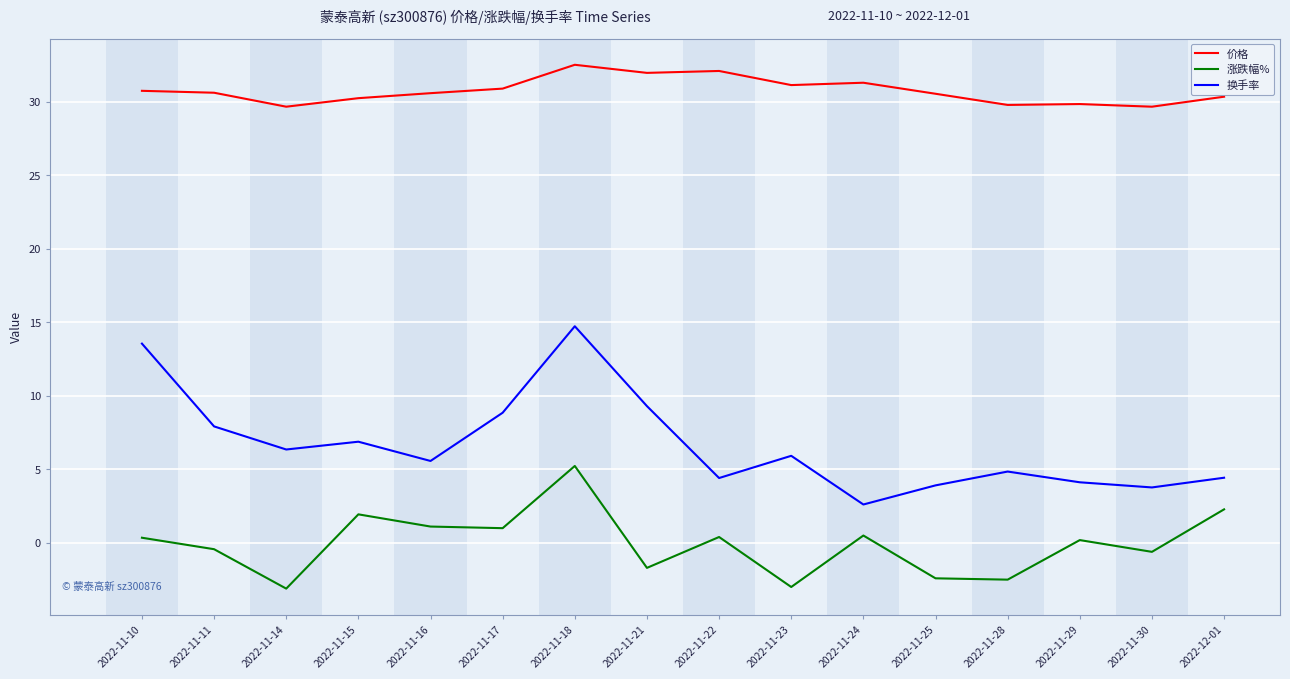

What is the difference between the 换手率 values at 2022-11-17 and 2022-11-15?

2.0